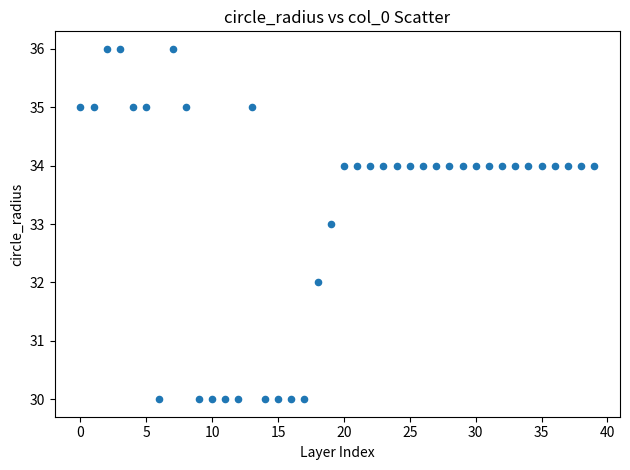

What is the range of Y values (max minus min)?

6